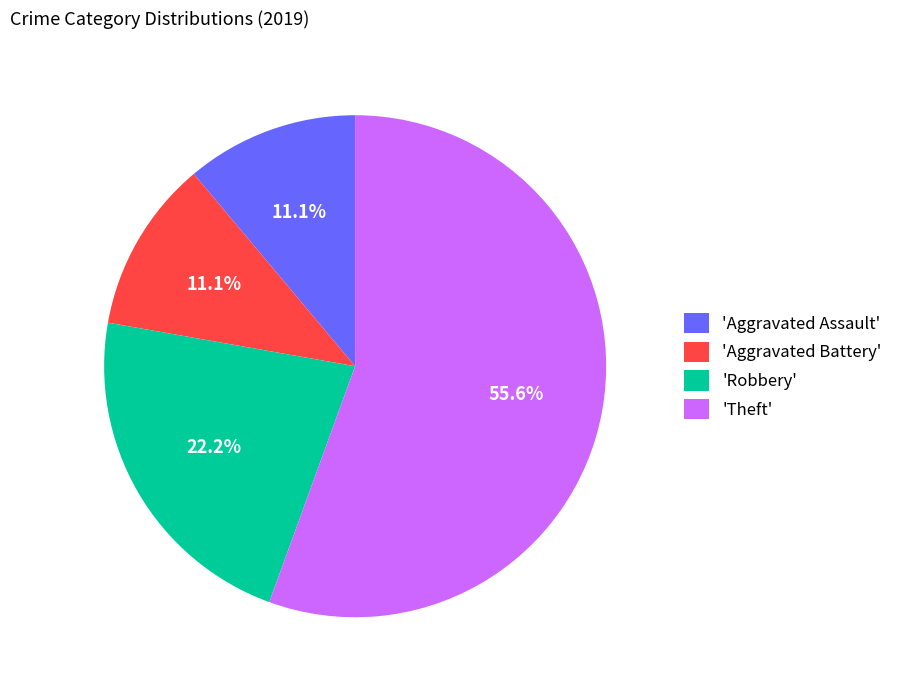

Is there any slice that represents more than half of the pie?

Yes